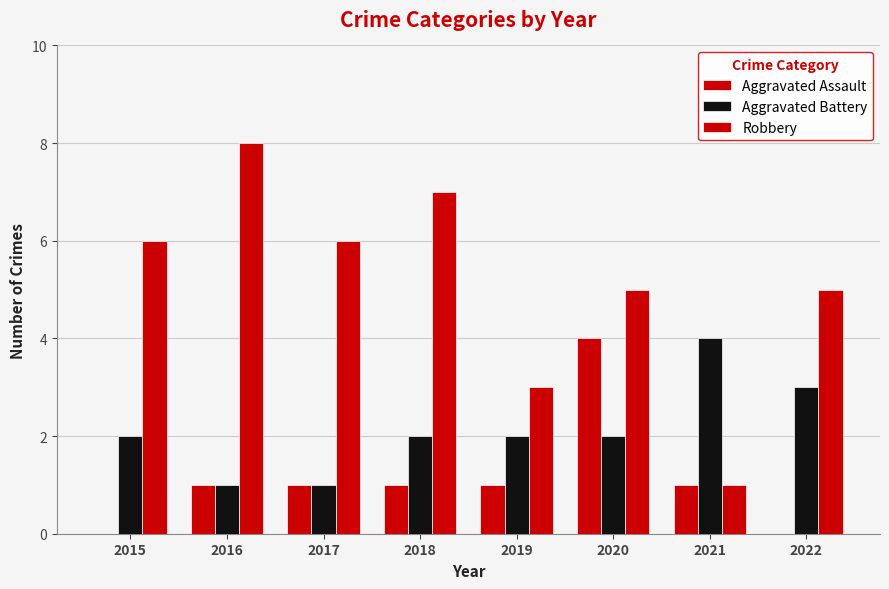

Where is Robbery nearest to the value 4?

2019